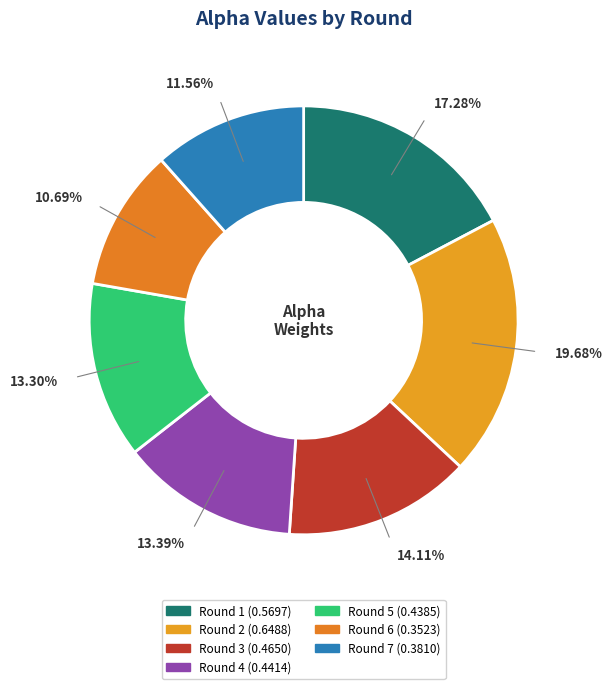

Combined, what portion of the pie is Round 2 and Round 4?

33.1%